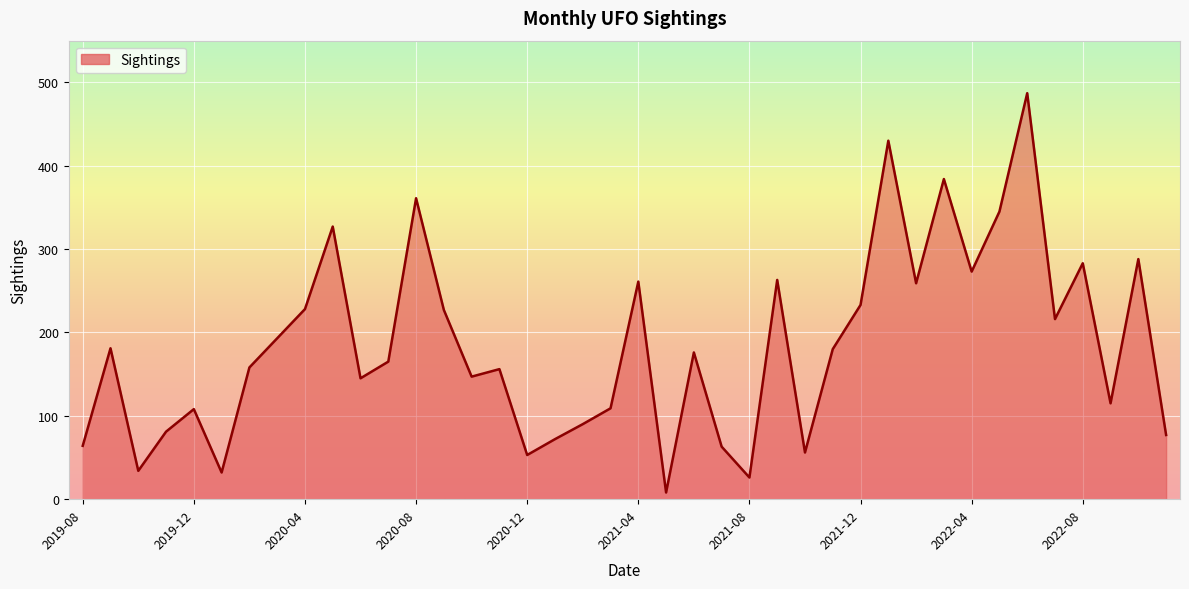

What is the difference between the maximum and minimum values?

479